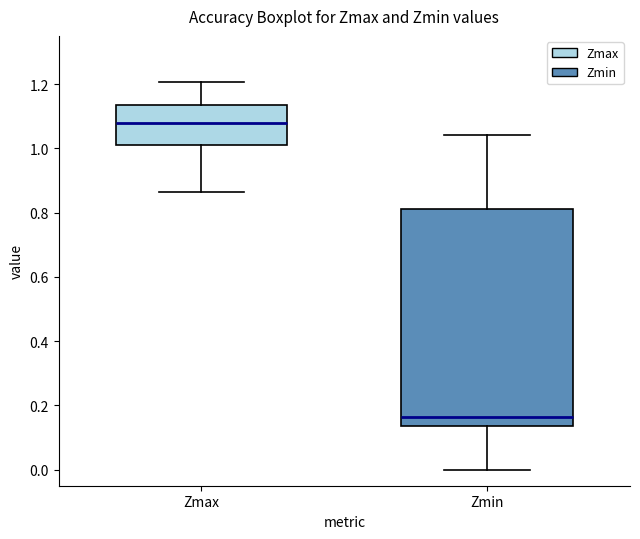

Reading left to right, transcribe this box plot: for each box, give where its median line is, the range the box spans, and where its two whiskers end, as read against the y-axis. The values are not printed on the chart, so give them approximately, as read against the axis.

Zmax: median 1.08, box 1.02 to 1.14, whiskers 0.86 to 1.20
Zmin: median 0.16, box 0.14 to 0.82, whiskers 0.00 to 1.04